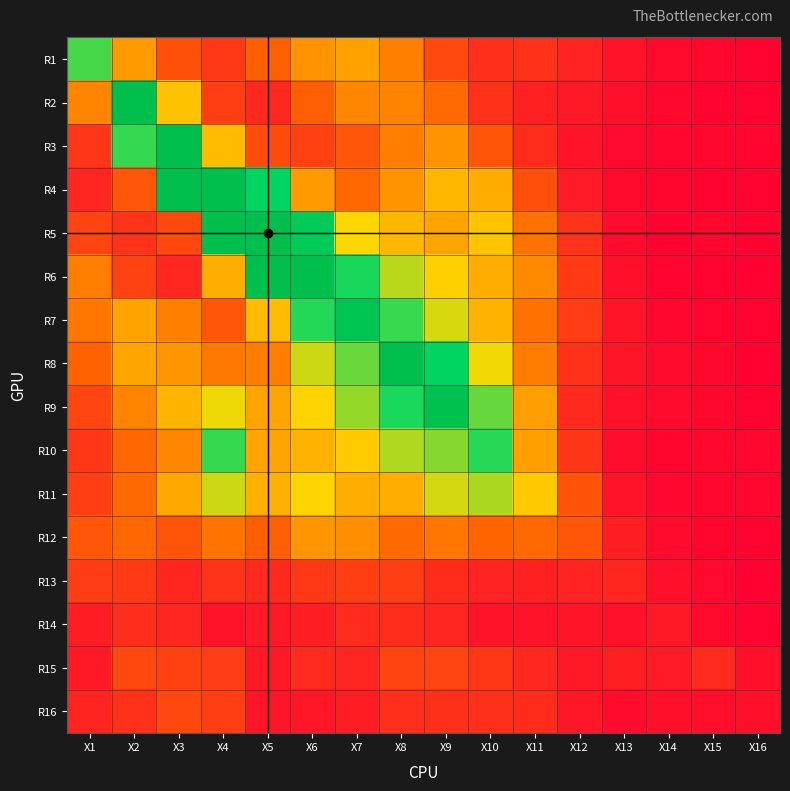

Reading right to left, transcribe all the data shown in this chart.

R1: X16=0.0	X15=0.1	X14=0.1	X13=0.1	X12=0.3	X11=0.4	X10=0.3	X9=0.5	X8=0.9	X7=1.1	X6=1.1	X5=0.7	X4=0.4	X3=0.6	X2=1.1	X1=2.0
R2: X16=0.0	X15=0.0	X14=0.1	X13=0.1	X12=0.2	X11=0.2	X10=0.4	X9=0.8	X8=1.0	X7=1.0	X6=0.7	X5=0.3	X4=0.5	X3=1.4	X2=4.8	X1=1.0
R3: X16=0.0	X15=0.1	X14=0.1	X13=0.1	X12=0.1	X11=0.3	X10=0.6	X9=1.1	X8=0.9	X7=0.6	X6=0.5	X5=0.6	X4=1.3	X3=9.6	X2=2.1	X1=0.4
R4: X16=0.0	X15=0.0	X14=0.0	X13=0.1	X12=0.2	X11=0.6	X10=1.2	X9=1.3	X8=1.0	X7=0.8	X6=1.1	X5=2.4	X4=16.2	X3=4.3	X2=0.6	X1=0.3
R5: X16=0.0	X15=0.1	X14=0.0	X13=0.1	X12=0.4	X11=0.8	X10=1.4	X9=1.2	X8=1.3	X7=1.5	X6=2.7	X5=6.4	X4=4.3	X3=0.5	X2=0.4	X1=0.5
R6: X16=0.0	X15=0.0	X14=0.0	X13=0.1	X12=0.4	X11=1.0	X10=1.2	X9=1.4	X8=1.7	X7=2.2	X6=4.2	X5=3.0	X4=1.2	X3=0.3	X2=0.5	X1=0.9
R7: X16=0.0	X15=0.0	X14=0.1	X13=0.2	X12=0.4	X11=0.8	X10=1.2	X9=1.6	X8=2.1	X7=2.8	X6=2.1	X5=1.3	X4=0.6	X3=0.9	X2=1.2	X1=0.9
R8: X16=0.0	X15=0.1	X14=0.1	X13=0.2	X12=0.4	X11=0.9	X10=1.5	X9=2.4	X8=3.0	X7=1.9	X6=1.6	X5=0.9	X4=0.9	X3=1.1	X2=1.2	X1=0.7
R9: X16=0.0	X15=0.1	X14=0.1	X13=0.1	X12=0.3	X11=1.1	X10=1.9	X9=2.9	X8=2.2	X7=1.8	X6=1.5	X5=1.2	X4=1.5	X3=1.3	X2=0.9	X1=0.5
R10: X16=0.1	X15=0.1	X14=0.1	X13=0.1	X12=0.4	X11=1.1	X10=2.1	X9=1.9	X8=1.7	X7=1.4	X6=1.3	X5=1.2	X4=2.1	X3=1.0	X2=0.8	X1=0.4
R11: X16=0.1	X15=0.1	X14=0.1	X13=0.2	X12=0.6	X11=1.4	X10=1.7	X9=1.6	X8=1.2	X7=1.2	X6=1.5	X5=1.2	X4=1.6	X3=1.2	X2=0.8	X1=0.5
R12: X16=0.0	X15=0.1	X14=0.1	X13=0.2	X12=0.6	X11=0.8	X10=0.7	X9=0.9	X8=0.8	X7=1.0	X6=1.1	X5=0.7	X4=0.8	X3=0.6	X2=0.8	X1=0.6
R13: X16=0.0	X15=0.1	X14=0.1	X13=0.3	X12=0.3	X11=0.2	X10=0.3	X9=0.3	X8=0.5	X7=0.5	X6=0.4	X5=0.3	X4=0.4	X3=0.3	X2=0.4	X1=0.5
R14: X16=0.0	X15=0.1	X14=0.2	X13=0.1	X12=0.2	X11=0.1	X10=0.2	X9=0.3	X8=0.3	X7=0.3	X6=0.2	X5=0.2	X4=0.2	X3=0.3	X2=0.3	X1=0.2
R15: X16=0.1	X15=0.3	X14=0.2	X13=0.2	X12=0.2	X11=0.3	X10=0.4	X9=0.5	X8=0.5	X7=0.3	X6=0.3	X5=0.2	X4=0.5	X3=0.5	X2=0.5	X1=0.2
R16: X16=0.1	X15=0.1	X14=0.1	X13=0.1	X12=0.2	X11=0.3	X10=0.4	X9=0.4	X8=0.3	X7=0.2	X6=0.2	X5=0.2	X4=0.5	X3=0.5	X2=0.4	X1=0.3